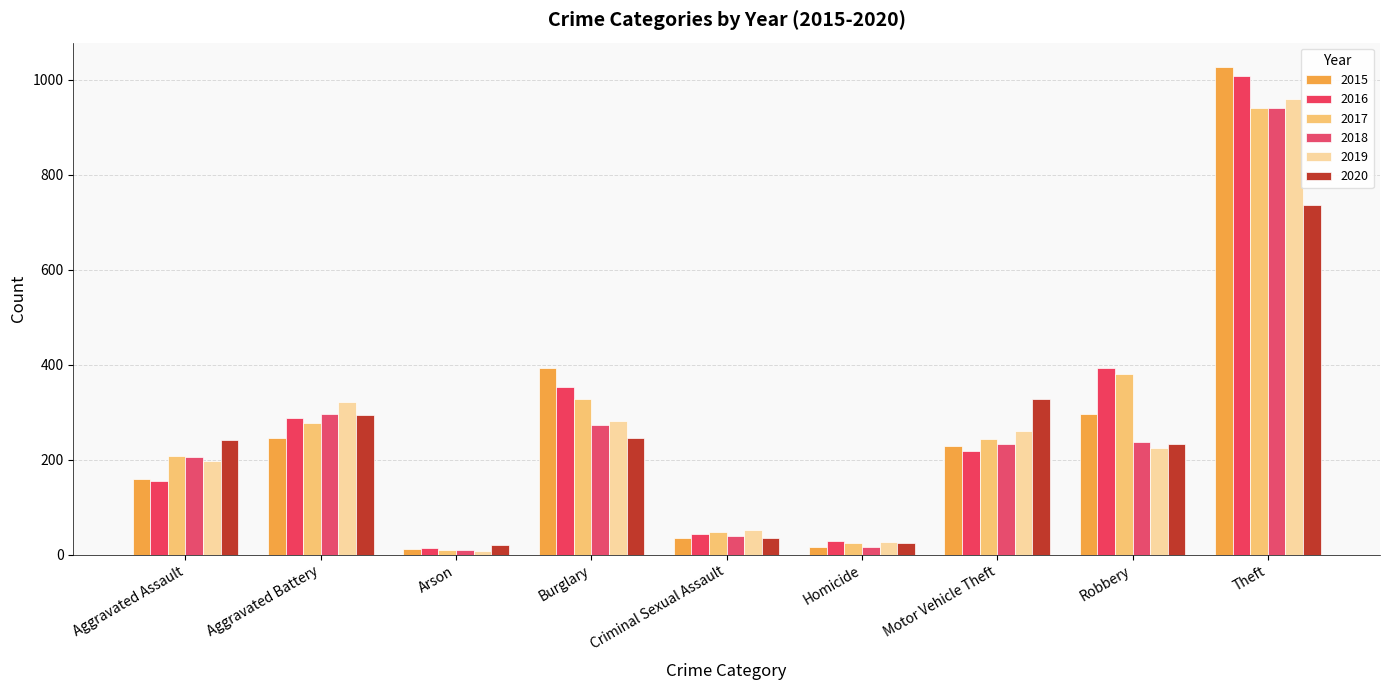

True or false: 2017 has a value of 83 at Criminal Sexual Assault.

False